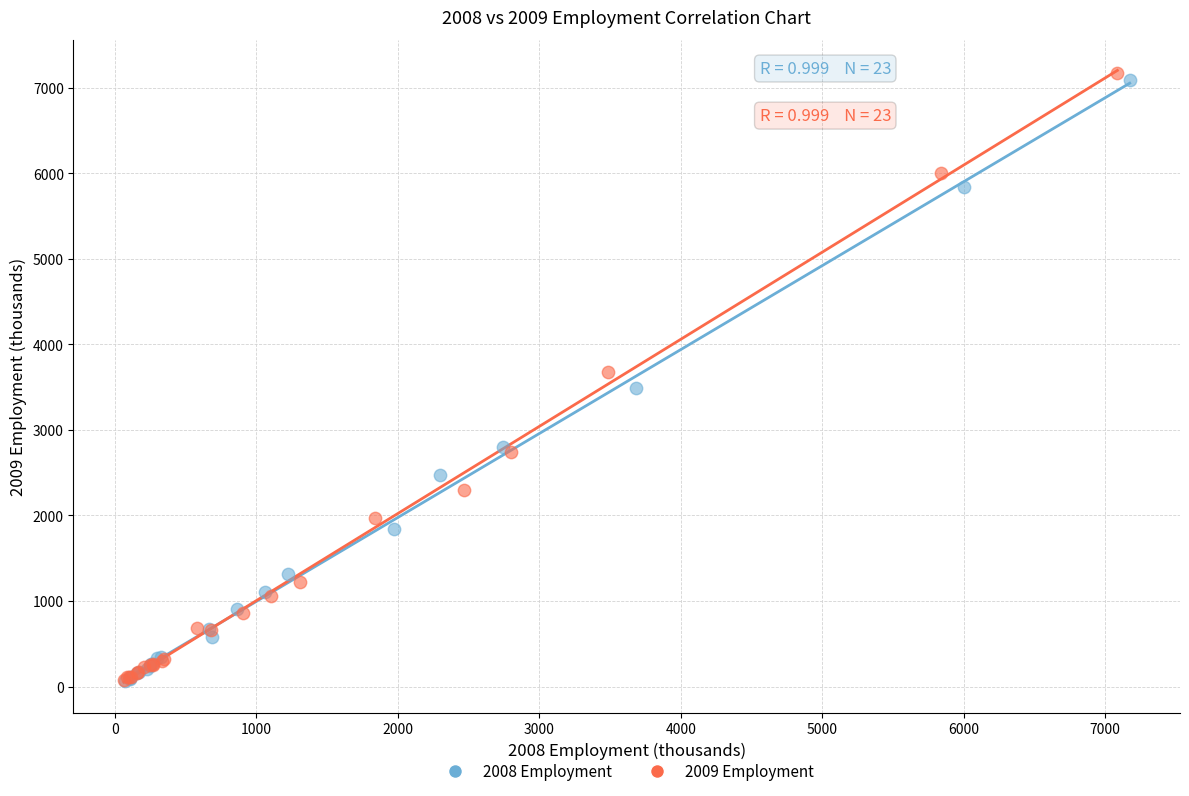

Which series has the largest Y range (max minus min)?

2009 Employment